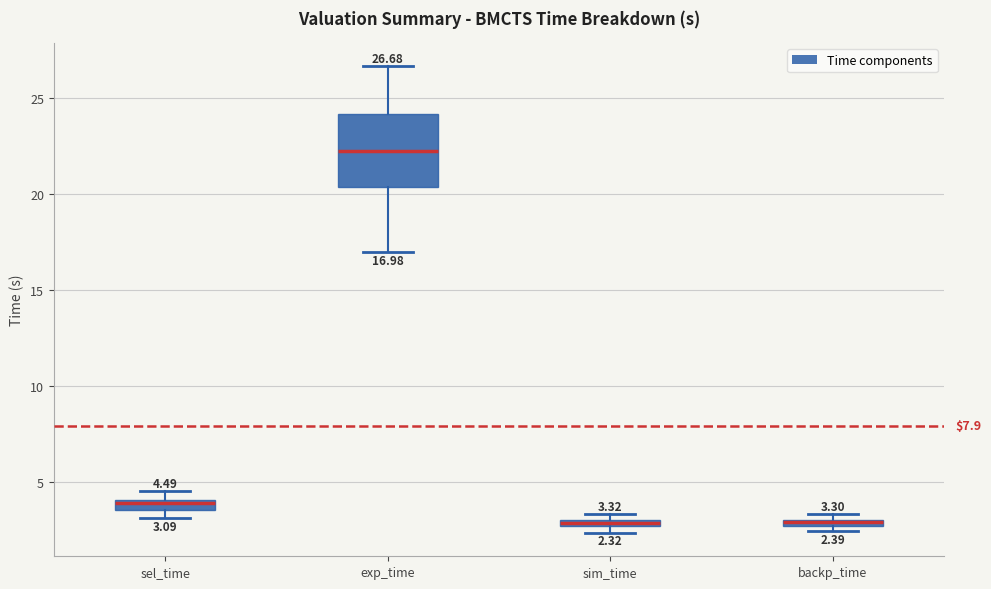

Which box is the tallest, from its lower edge to its upper edge?

exp_time